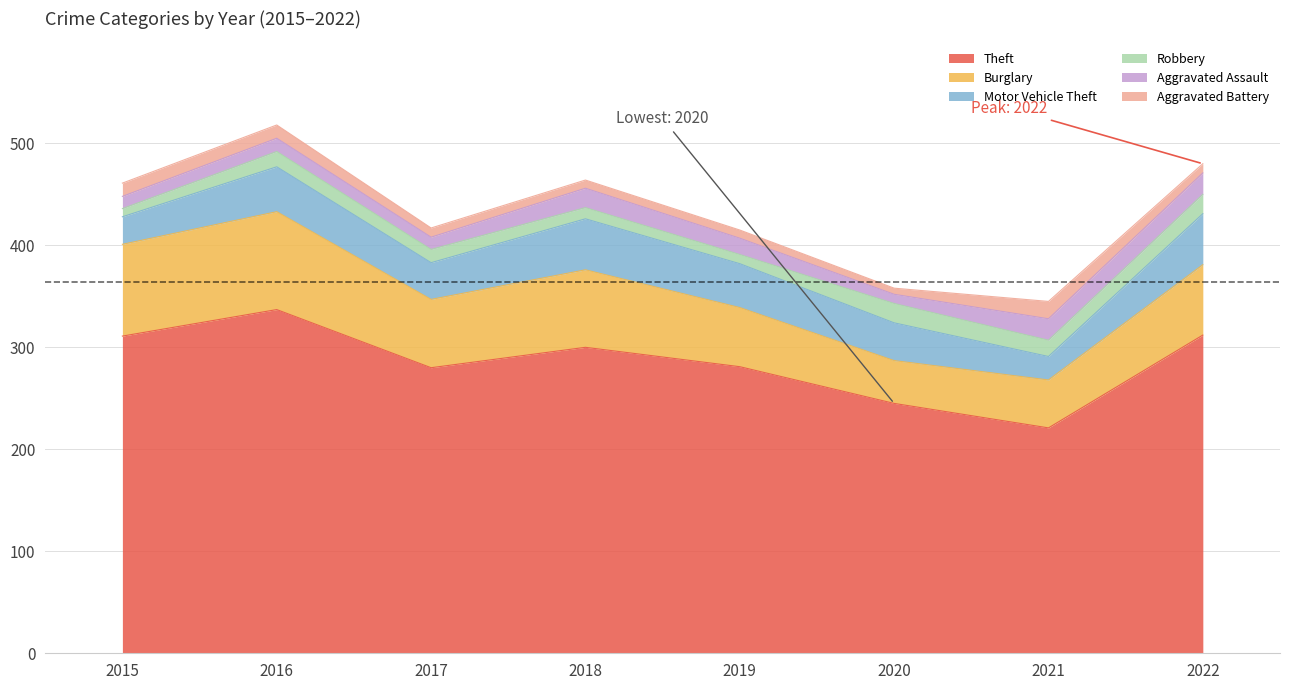

What is the greatest value displayed?

337